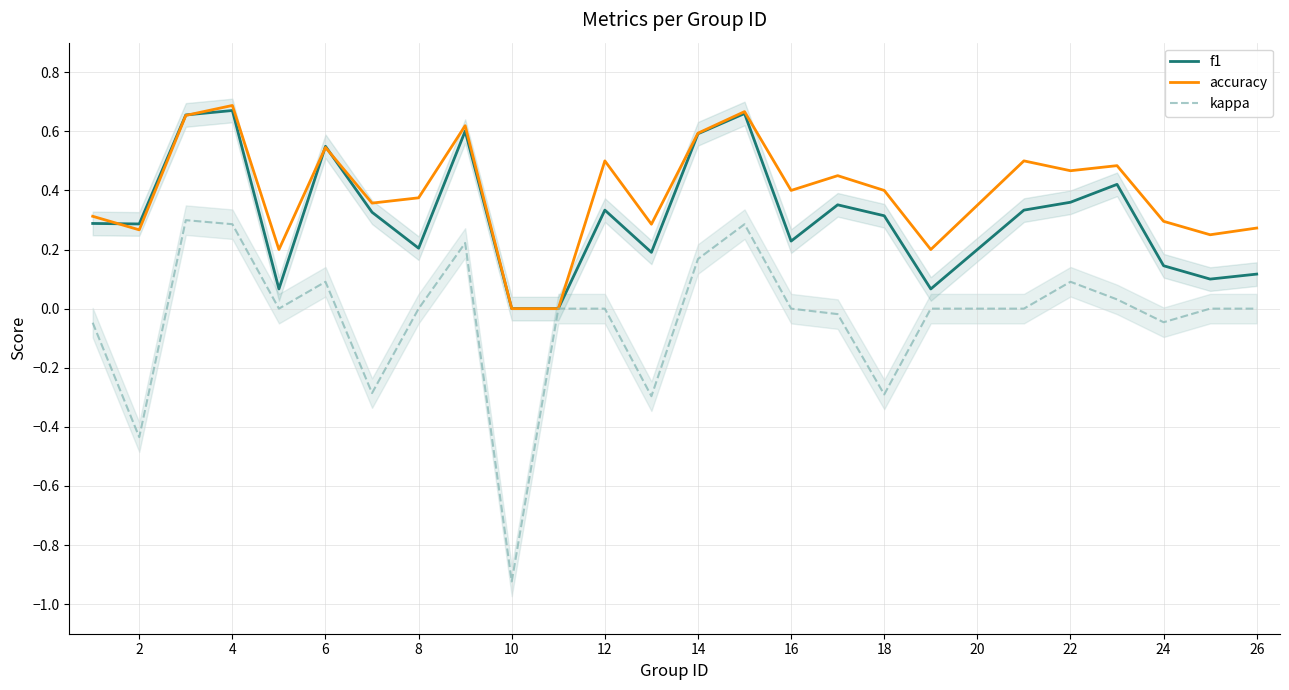

Where is the first local minimum for accuracy?

2